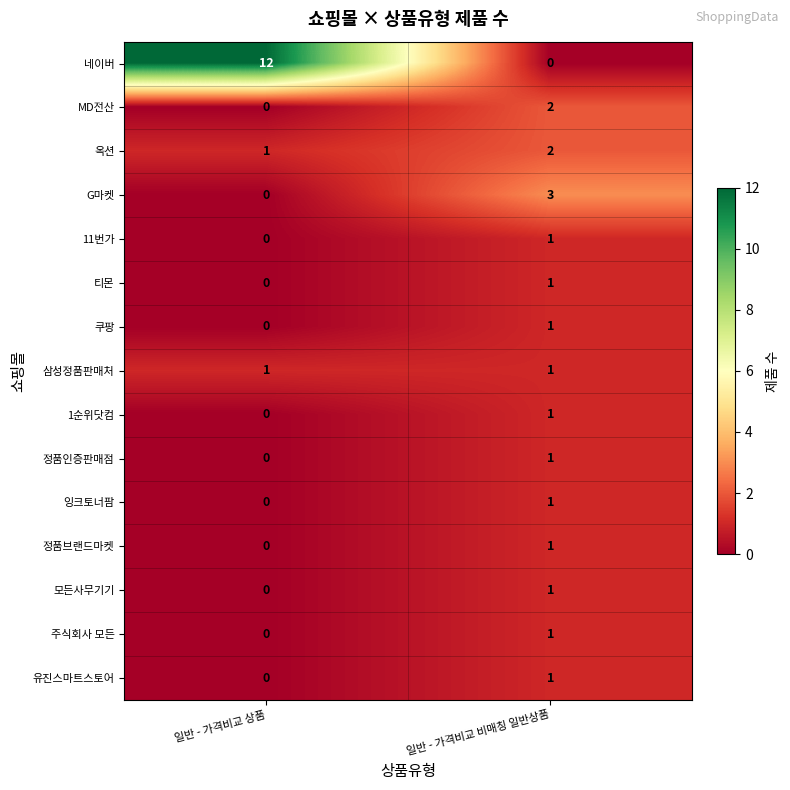

Between 일반 - 가격비교 상품 and 일반 - 가격비교 비매칭 일반상품, which series saw the biggest shift?

네이버